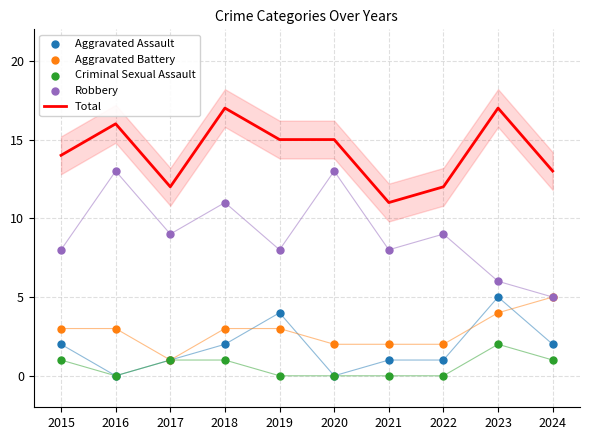

Is the value of Aggravated Assault at 2021 greater than the value of Aggravated Battery at 2018?

No